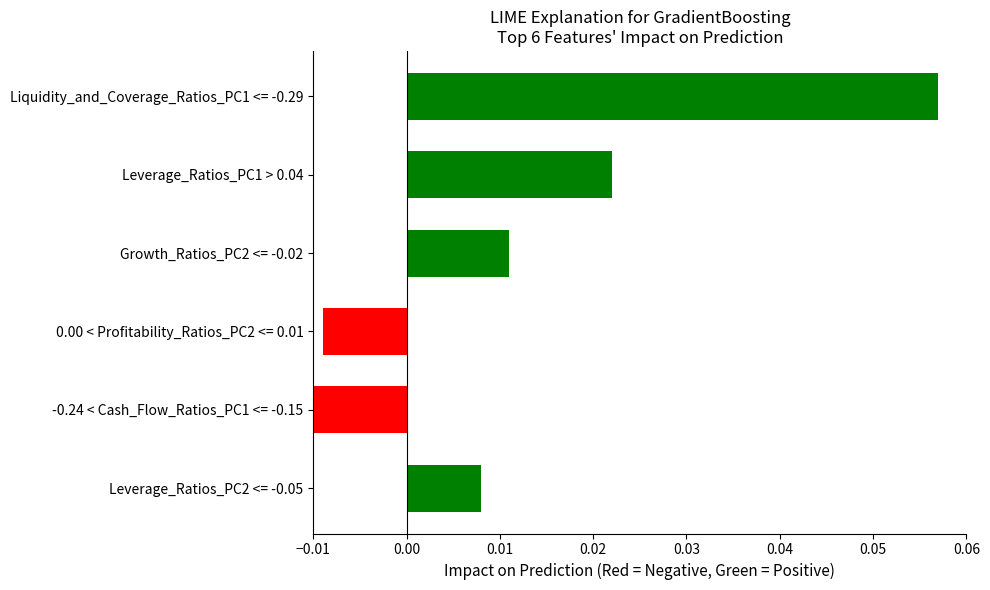

Rank the categories by value from highest to lowest.

Liquidity_and_Coverage_Ratios_PC1 <= -0.29, Leverage_Ratios_PC1 > 0.04, Growth_Ratios_PC2 <= -0.02, Leverage_Ratios_PC2 <= -0.05, 0.00 < Profitability_Ratios_PC2 <= 0.01, -0.24 < Cash_Flow_Ratios_PC1 <= -0.15